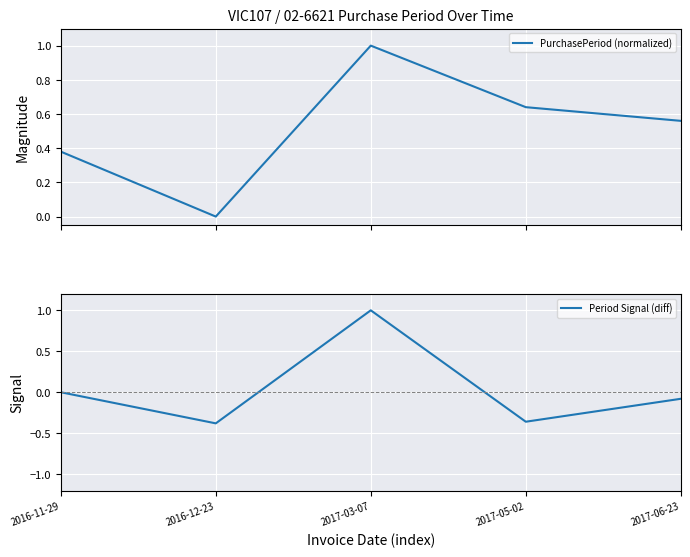

True or false: PurchasePeriod (normalized) and Period Signal (diff) intersect in this chart.

False